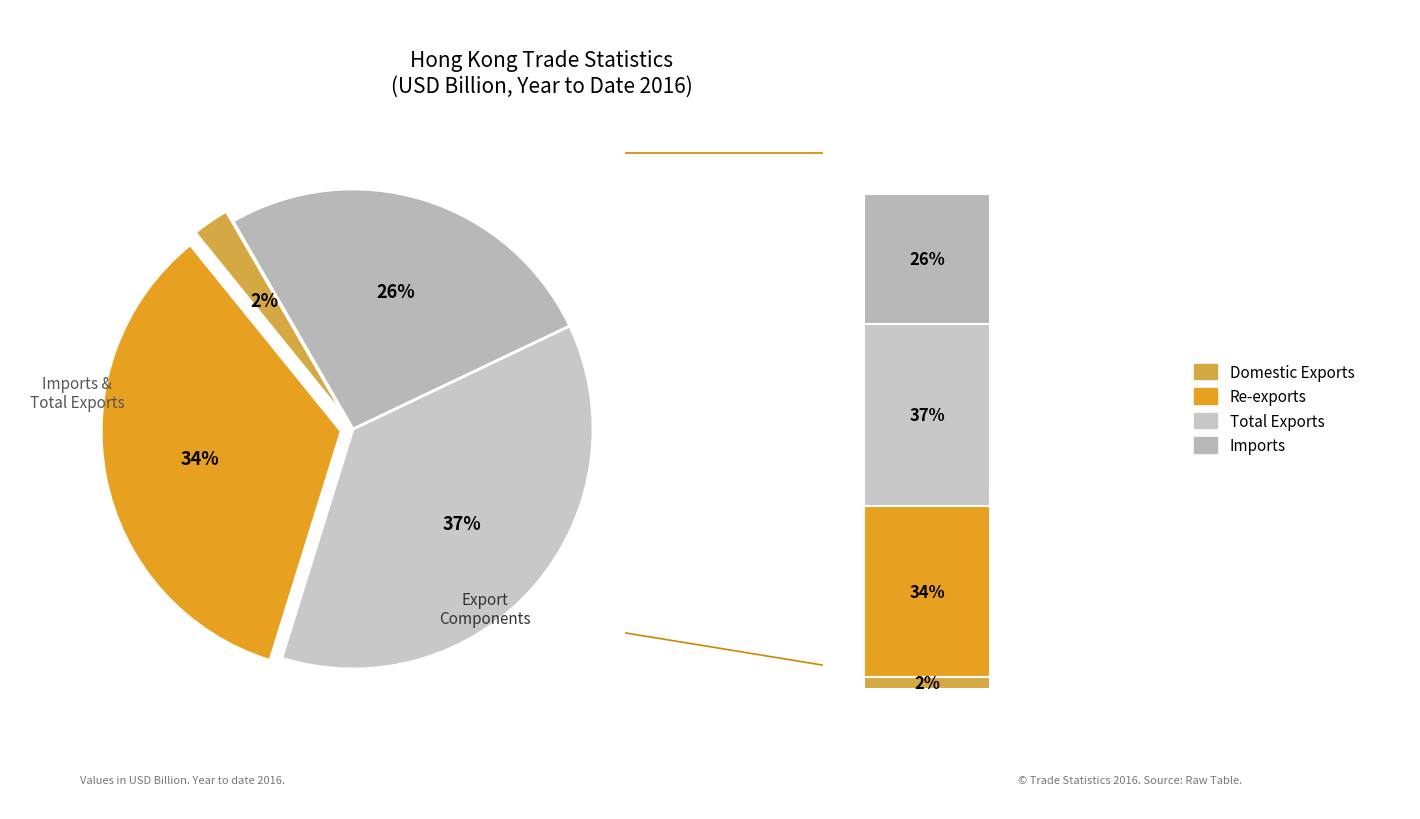

Which slice is the largest?

Total Exports